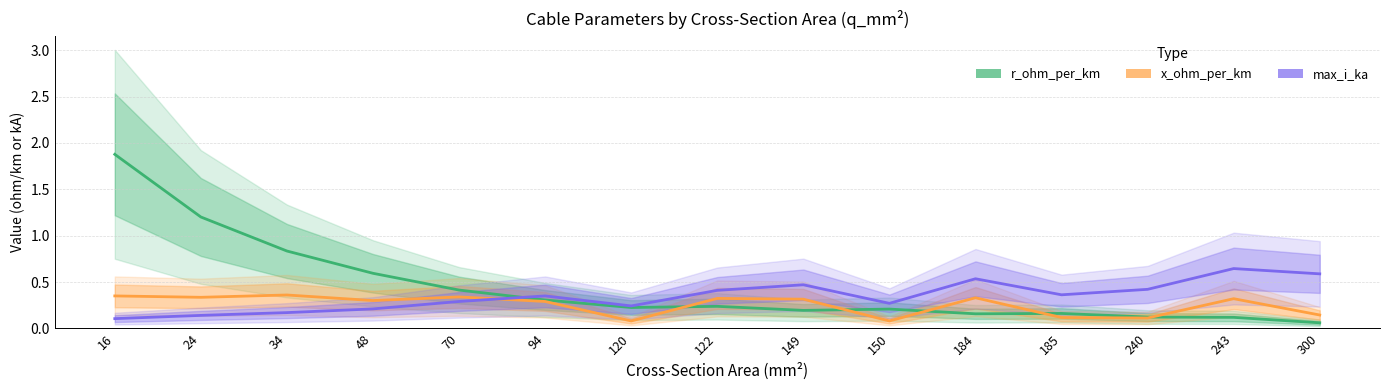

True or false: max_i_ka has more than 1 interior local peaks.

True